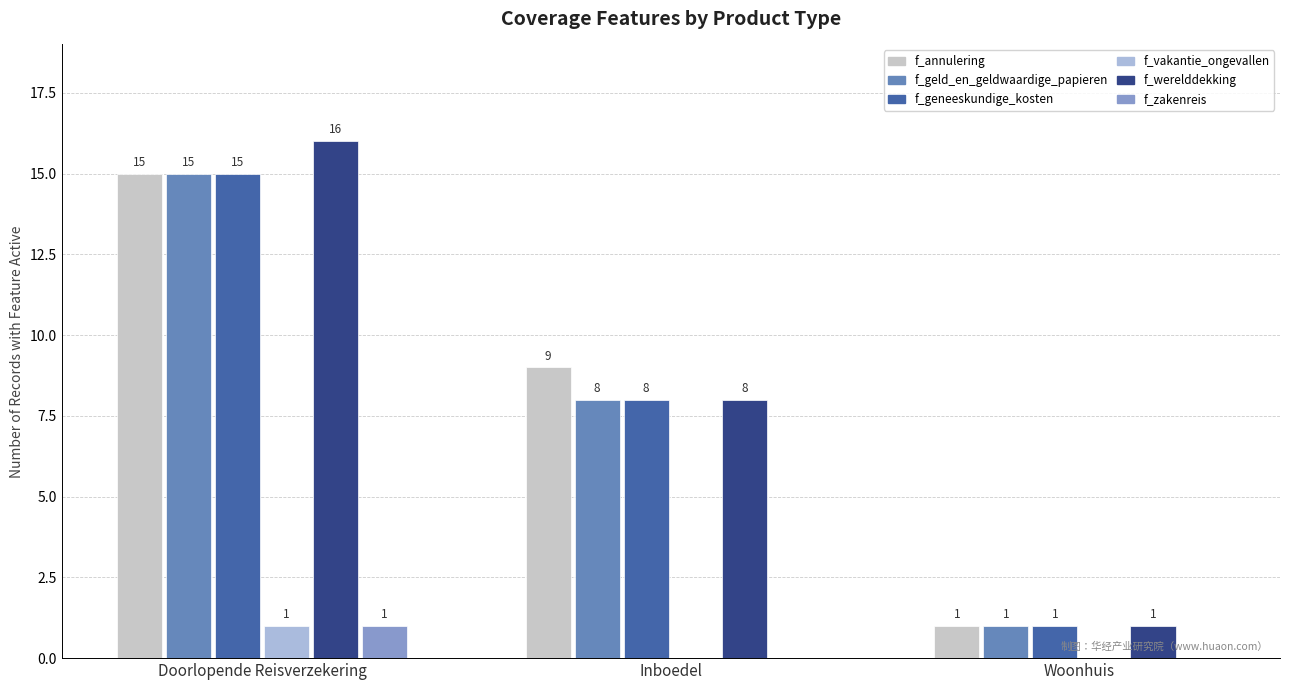

Are the bars horizontal?

No